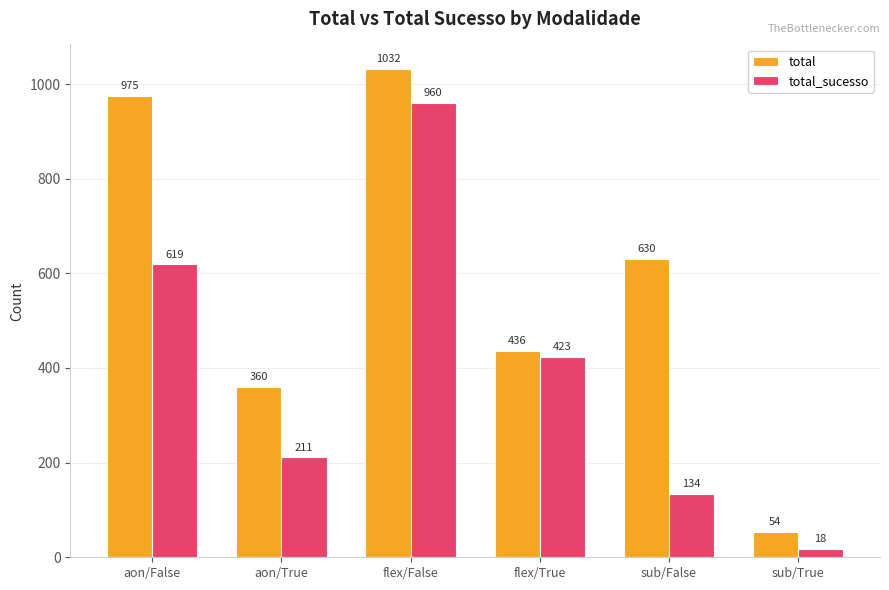

Where is total_sucesso nearest to the value 489?

flex/True